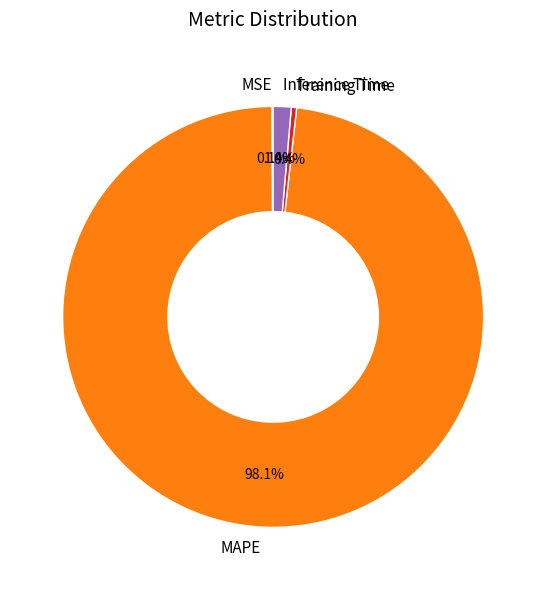

Which has a higher value, MAPE or Training Time?

MAPE